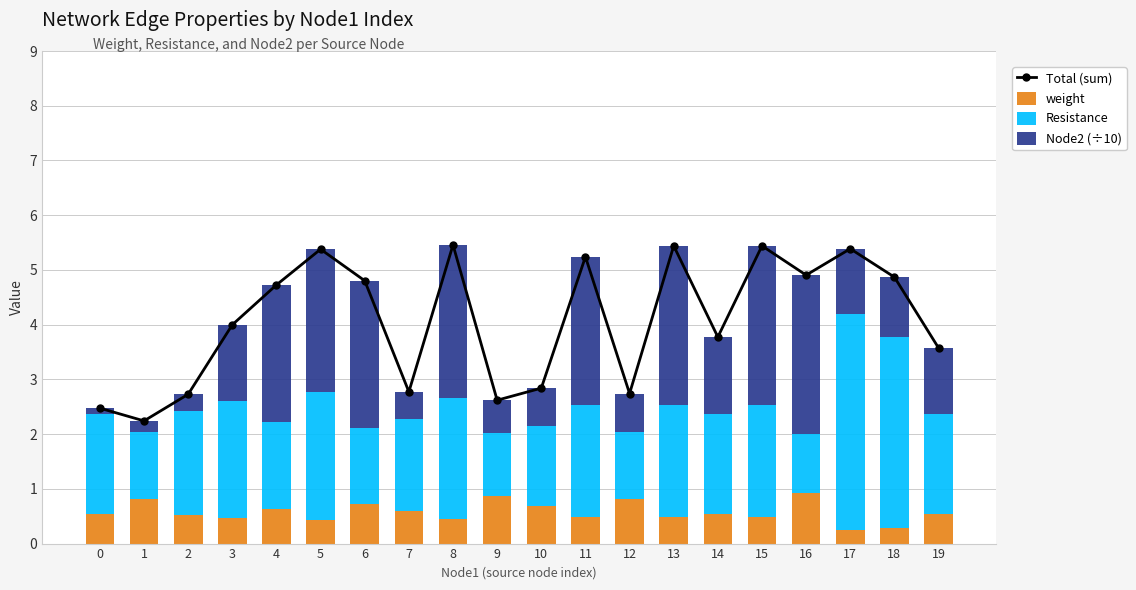

How many data points in Node2 (÷10) are less than 1?

7